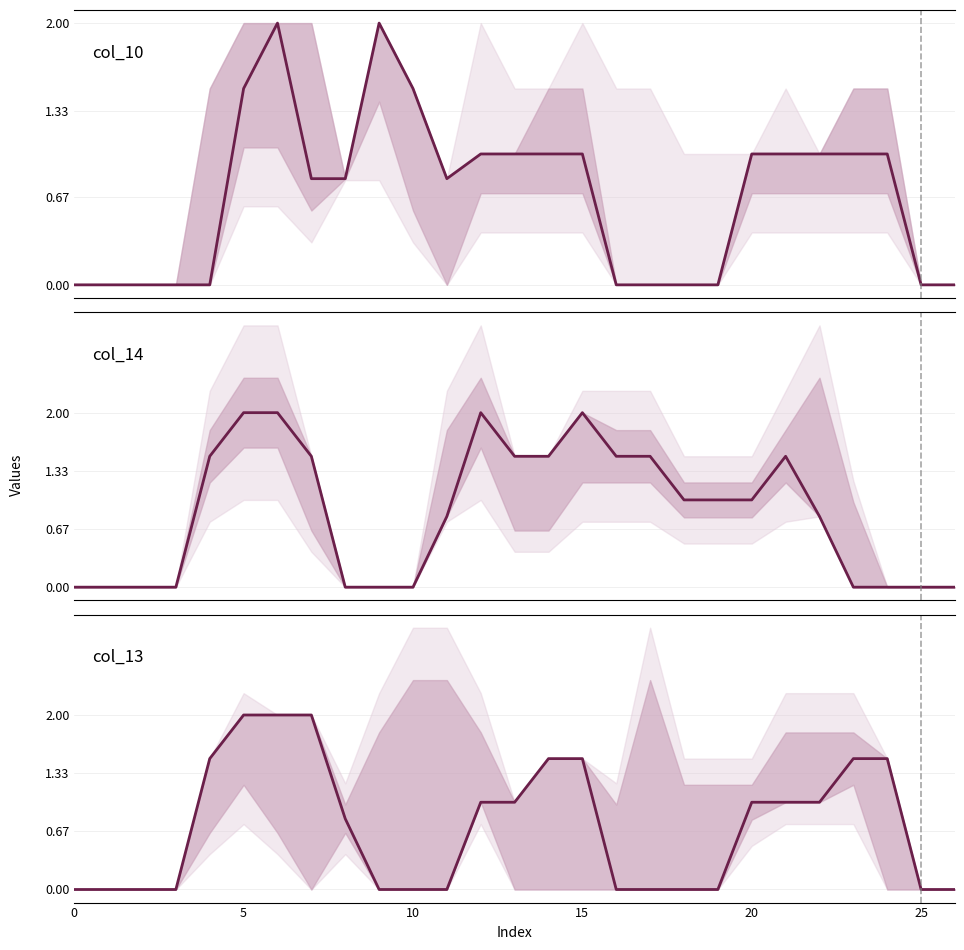

After their last crossing, which series has the higher values: col_14 or col_13?

col_13